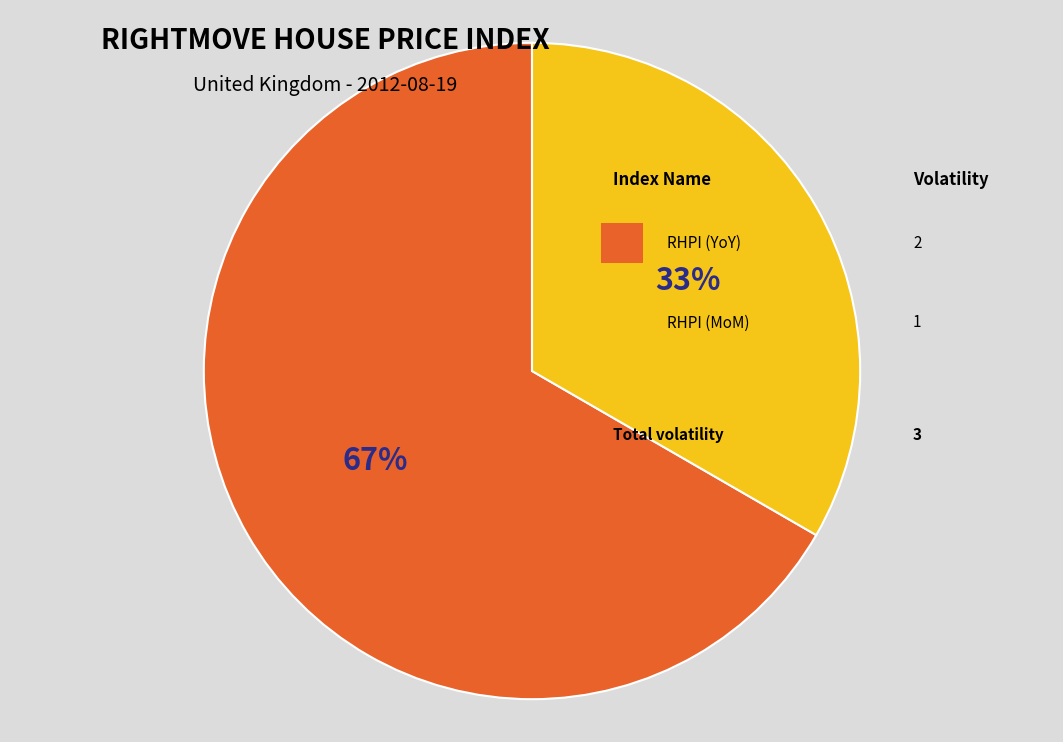

To the nearest percent, what is the average slice percentage?

50%